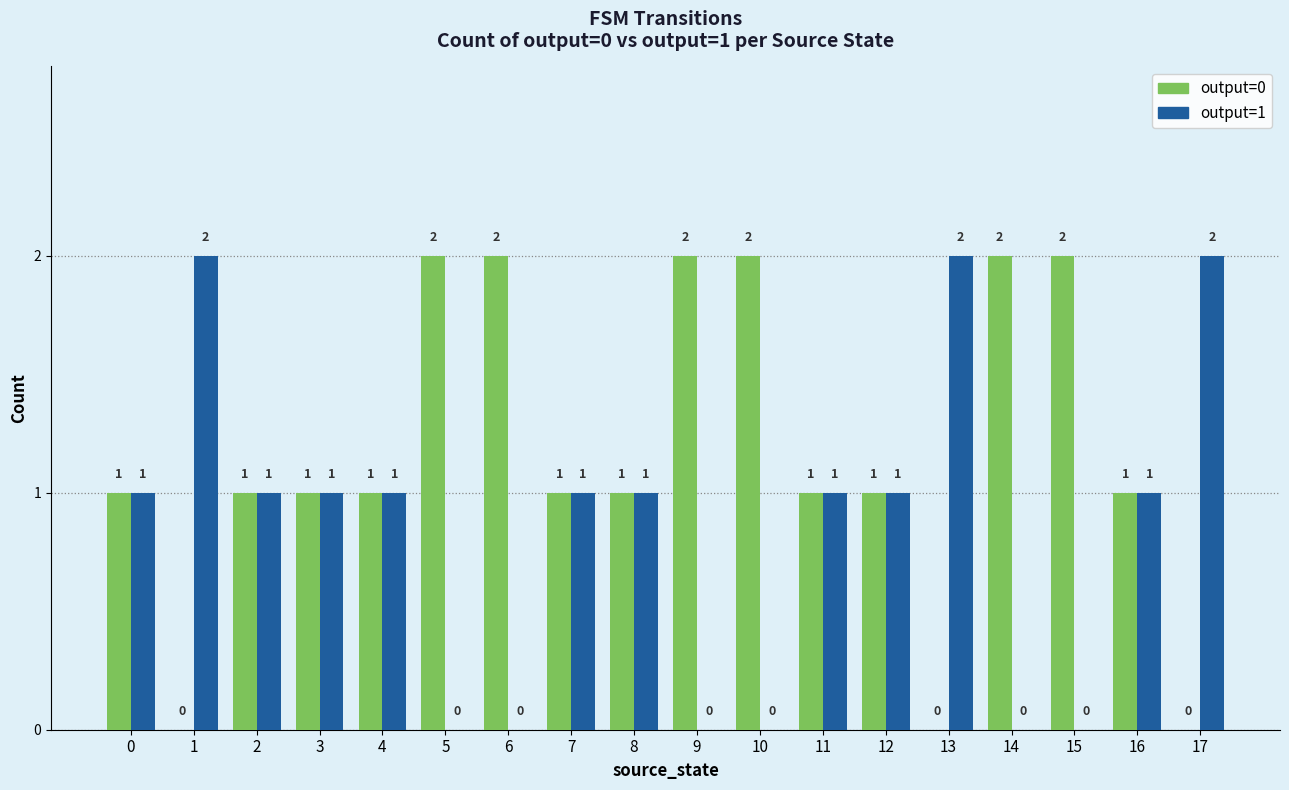

Is the value of output=0 at 5 greater than the value of output=1 at 6?

Yes